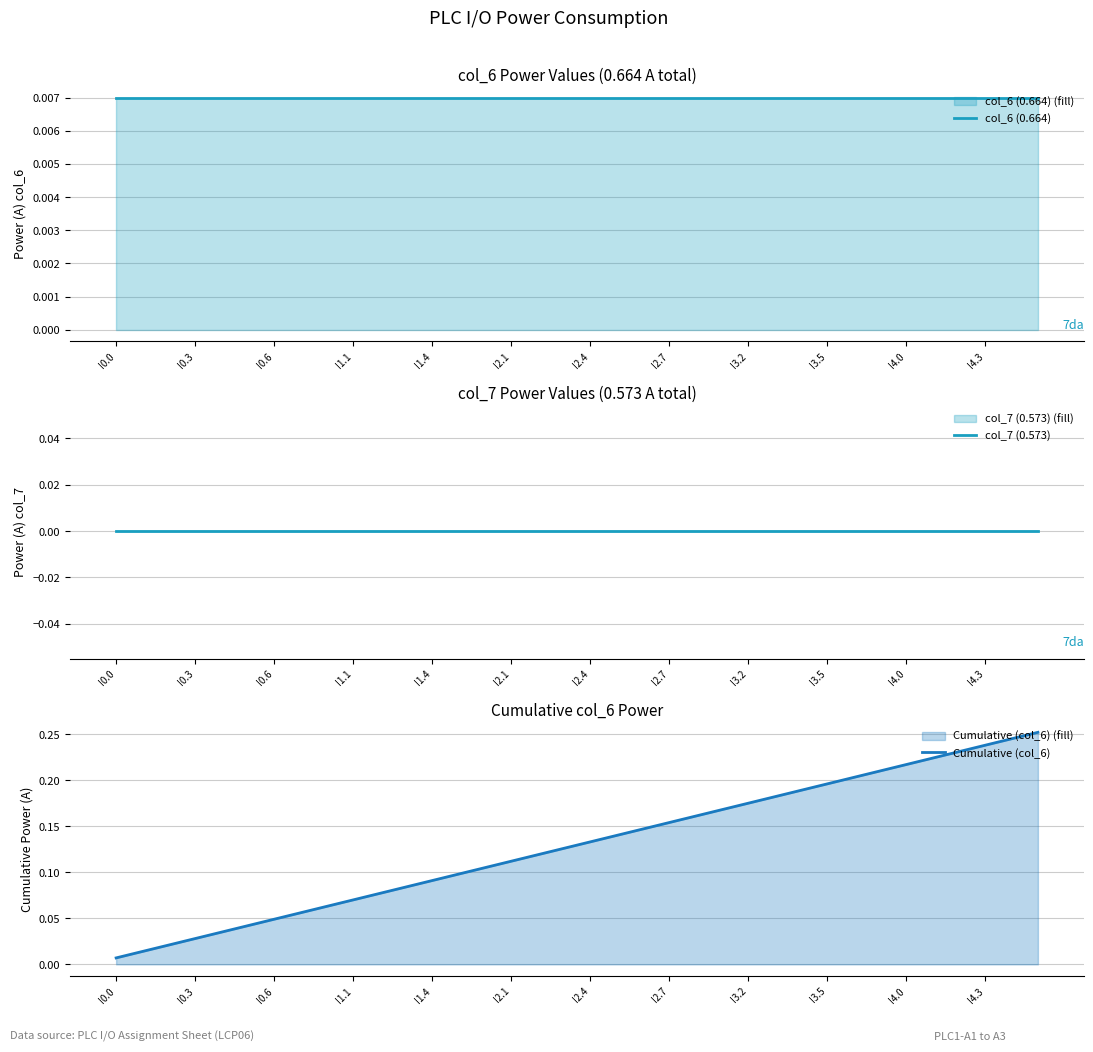

True or false: Cumulative (col_6) has a value of 0.1 at I3.2.

False